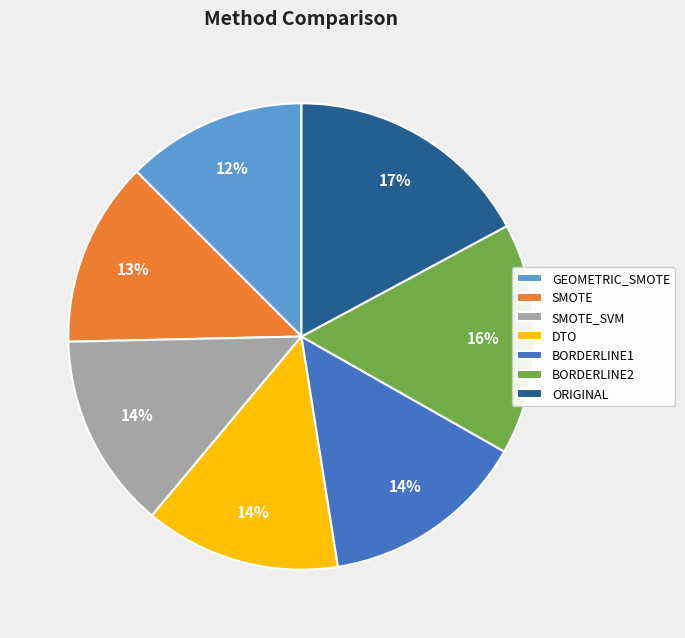

What is the largest slice in the pie chart?

ORIGINAL